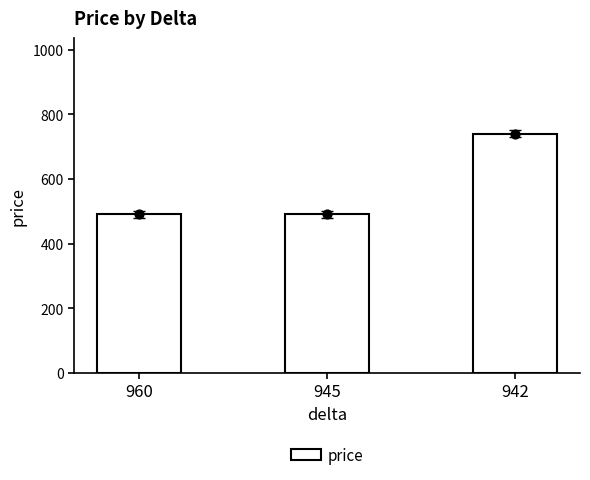

Between 945 and 960, which is larger?

945